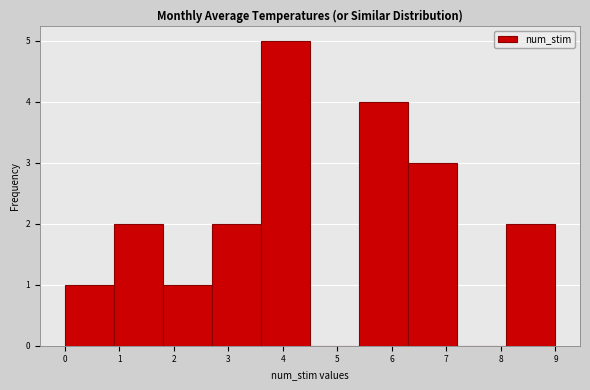

What is the height of the bar covering 3.6 to 4.5 on the x-axis? The values are not printed on the chart, so give them approximately, as read against the axis.

5